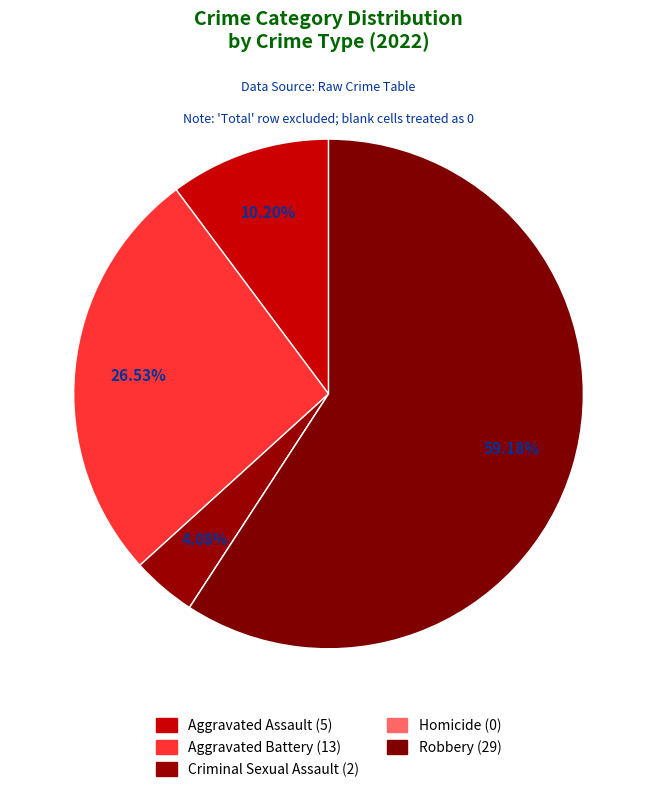

To the nearest percent, what percentage of the pie is Aggravated Assault?

10%